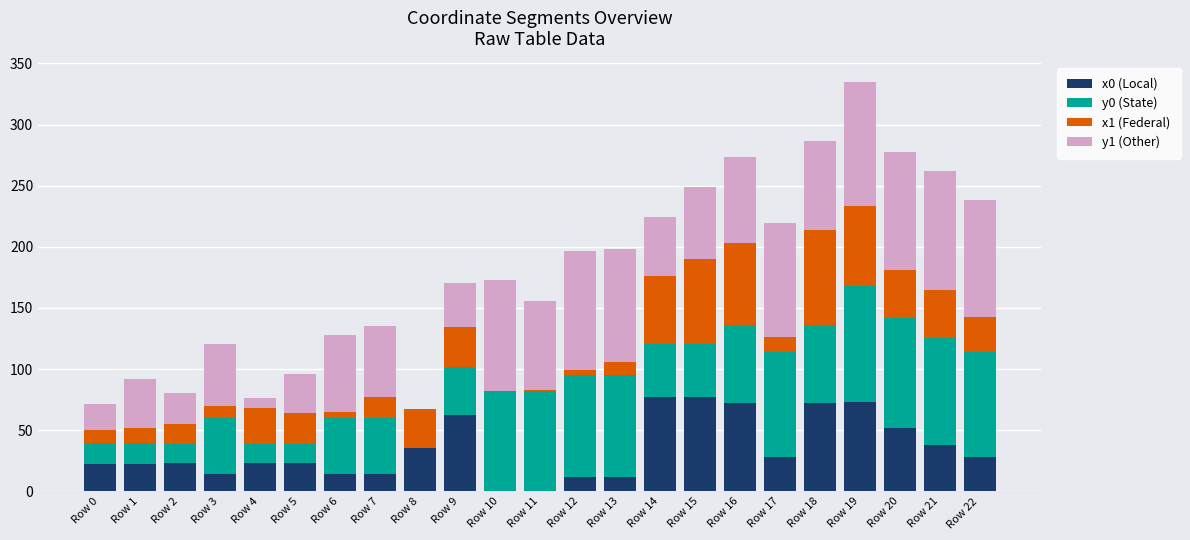

What is the highest value of the x0 (Local) series?

77.4